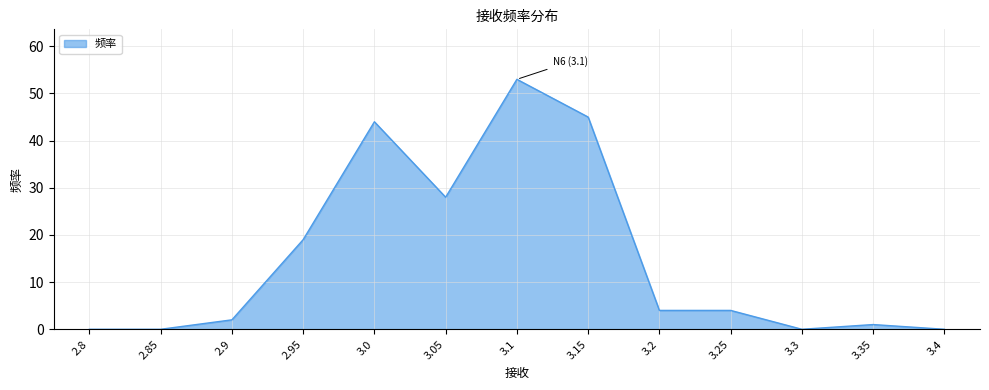

Reading right to left, transcribe all the data shown in this chart.

0	1	0	4	4	45	53	28	44	19	2	0	0